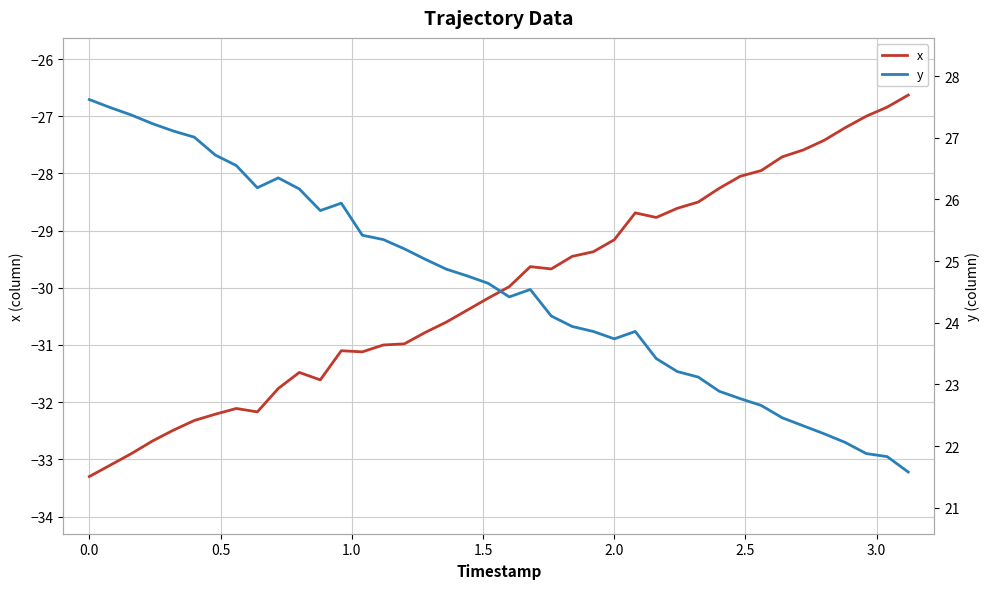

How many lines are shown in the chart?

2